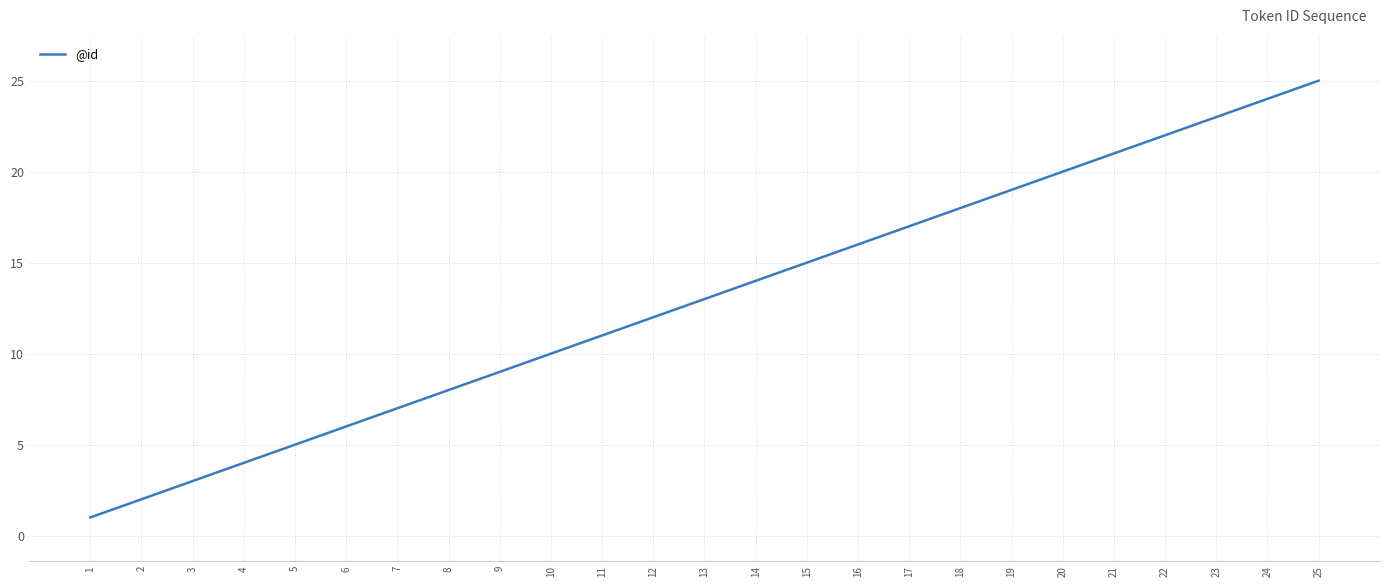

Reading right to left, extract all data points from this chart.

25	24	23	22	21	20	19	18	17	16	15	14	13	12	11	10	9	8	7	6	5	4	3	2	1